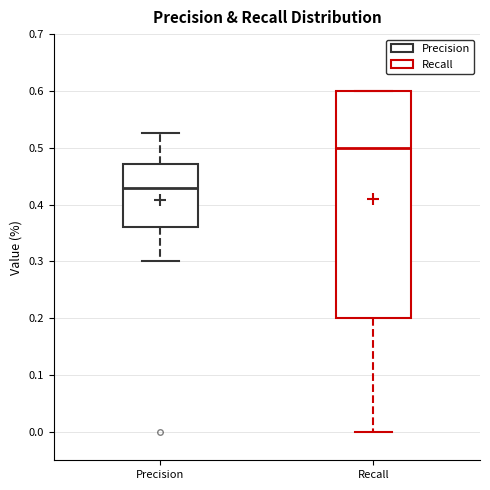

Where is the upper edge of the box for Recall on the y-axis? The values are not printed on the chart, so give them approximately, as read against the axis.

0.60